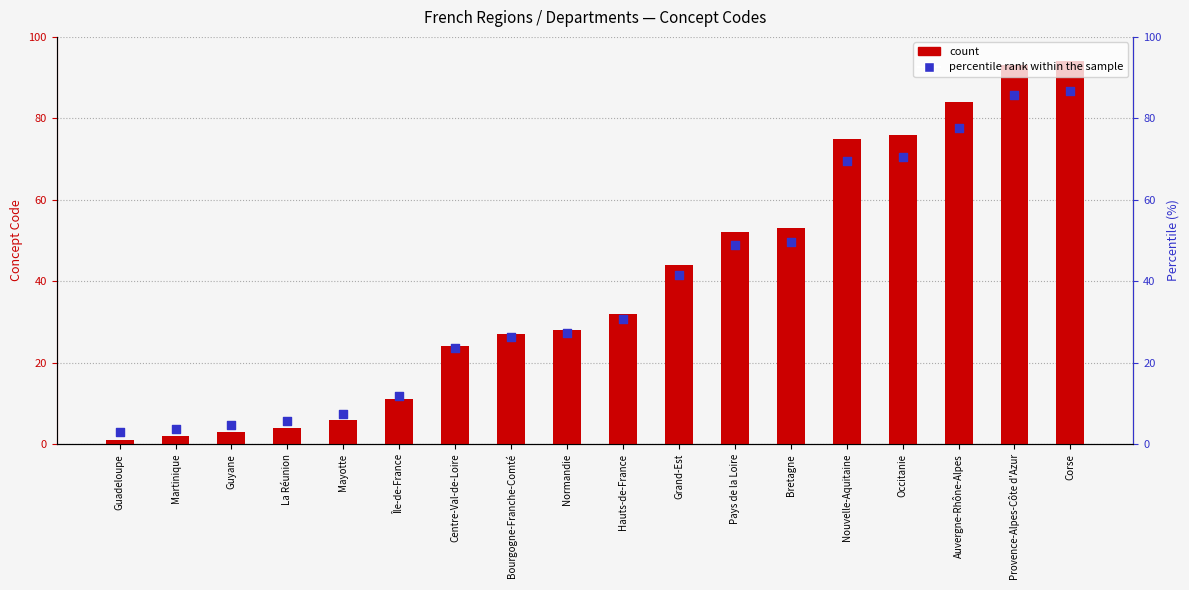

At which category is the sum across all series the highest?

Corse